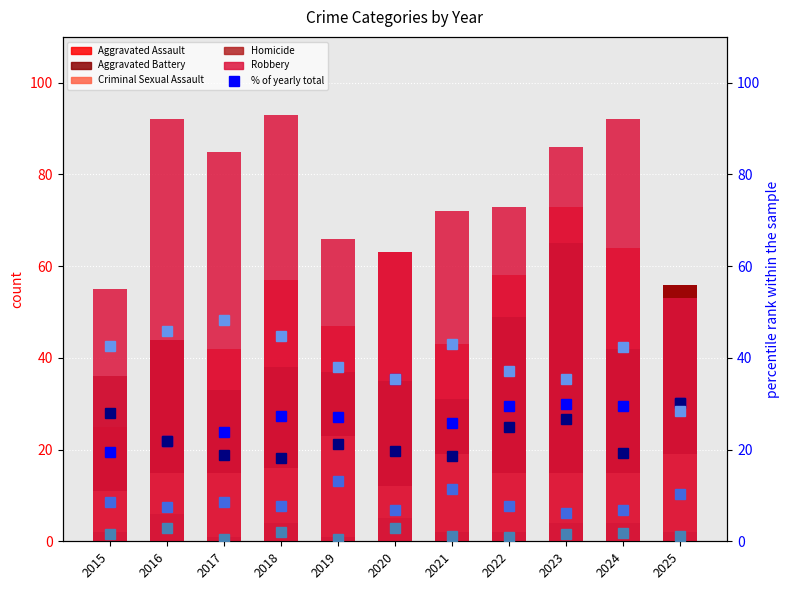

What is the difference between the second highest and minimum values in the Homicide series?

4